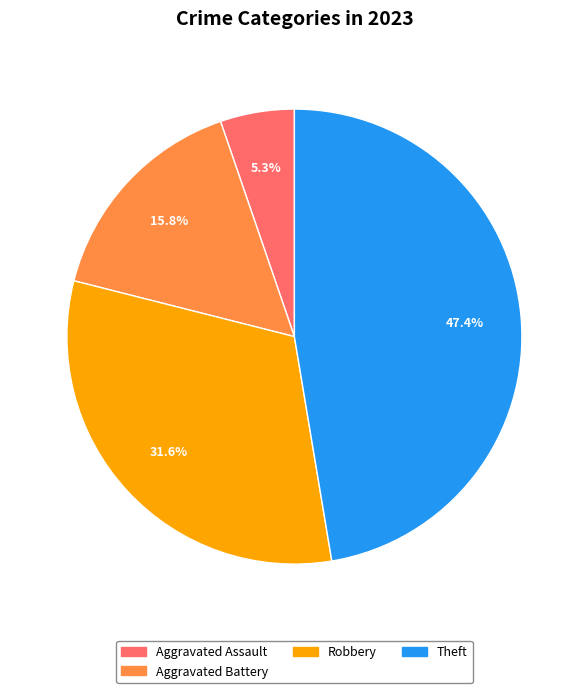

Is Aggravated Battery the majority of the pie?

No